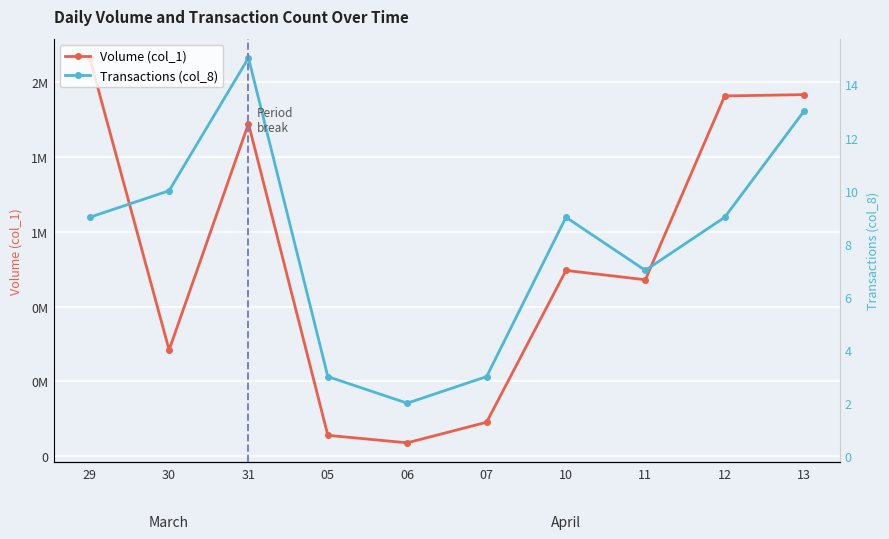

True or false: Transactions (col_8) has more than 1 points higher than both neighbors.

True